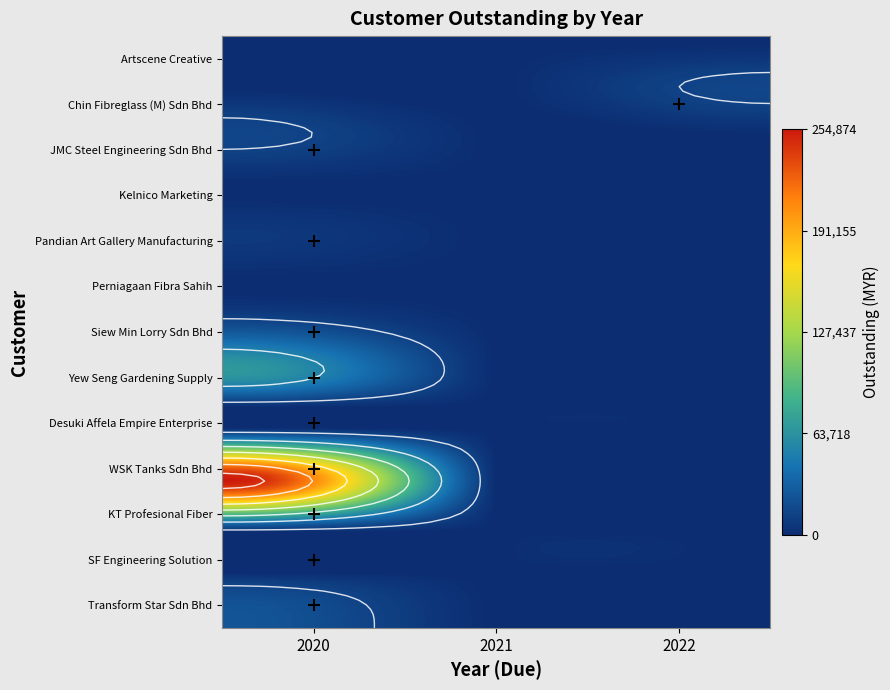

Reading right to left, extract all data points from this chart.

Artscene Creative: 2022=0.0	2021=0.0	2020=0.0
Chin Fibreglass (M) Sdn Bhd: 2022=15957.5	2021=0.0	2020=0.0
JMC Steel Engineering Sdn Bhd: 2022=0.0	2021=0.0	2020=15957.5
Kelnico Marketing: 2022=0.0	2021=0.0	2020=0.0
Pandian Art Gallery Manufacturing: 2022=0.0	2021=0.0	2020=7521.0
Perniagaan Fibra Sahih: 2022=0.0	2021=0.0	2020=0.0
Siew Min Lorry Sdn Bhd: 2022=0.0	2021=0.0	2020=26656.7
Yew Seng Gardening Supply: 2022=0.0	2021=0.0	2020=60141.6
Desuki Affela Empire Enterprise: 2022=0.0	2021=0.0	2020=6136.8
WSK Tanks Sdn Bhd: 2022=0.0	2021=0.0	2020=254874.3
KT Profesional Fiber: 2022=0.0	2021=0.0	2020=15000.5
SF Engineering Solution: 2022=0.0	2021=0.0	2020=5541.9
Transform Star Sdn Bhd: 2022=0.0	2021=0.0	2020=24489.2